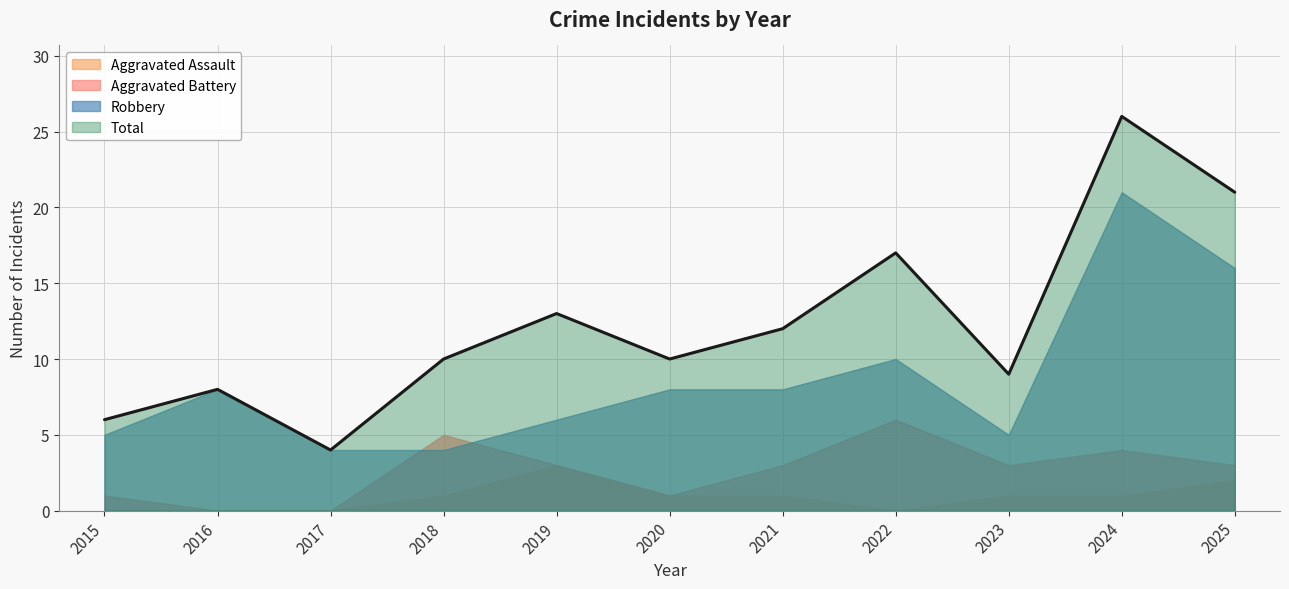

Where is the first local maximum for Robbery?

2016